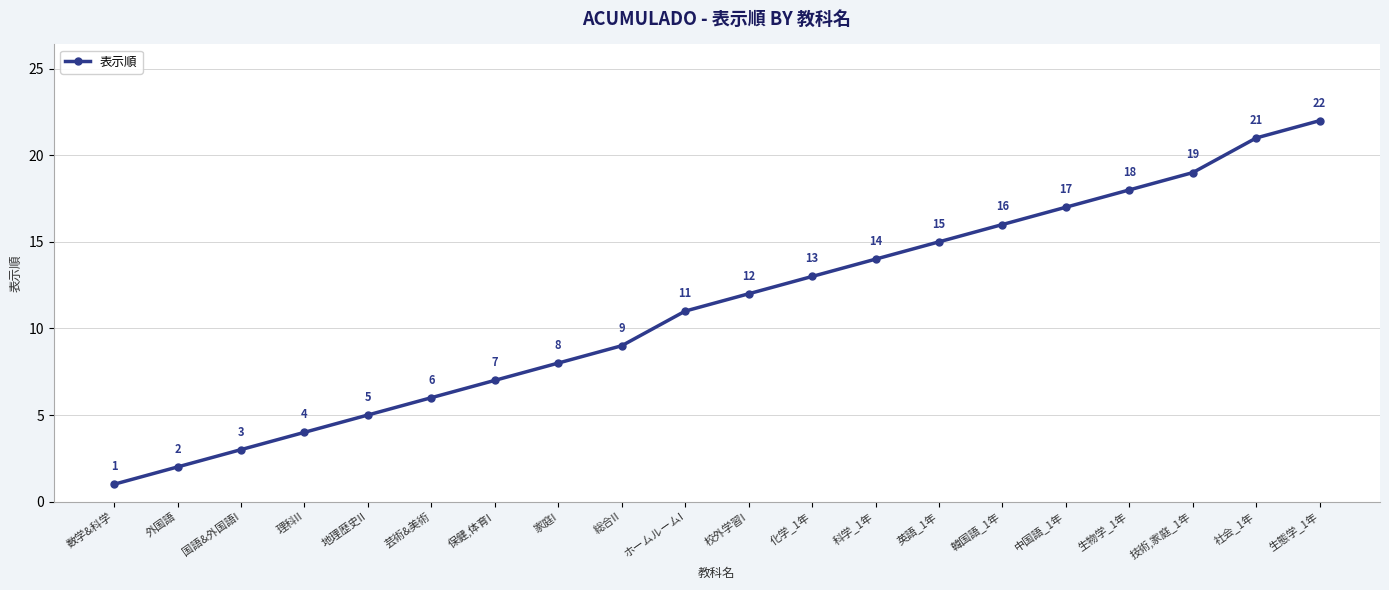

Reading left to right, list all the values displayed in this chart.

数学&科学=1	外国語=2	国語&外国語I=3	理科II=4	地理歴史II=5	芸術&美術=6	保健,体育I=7	家庭I=8	総合II=9	ホームルームI=11	校外学習I=12	化学_1年=13	科学_1年=14	英語_1年=15	韓国語_1年=16	中国語_1年=17	生物学_1年=18	技術,家庭_1年=19	社会_1年=21	生態学_1年=22